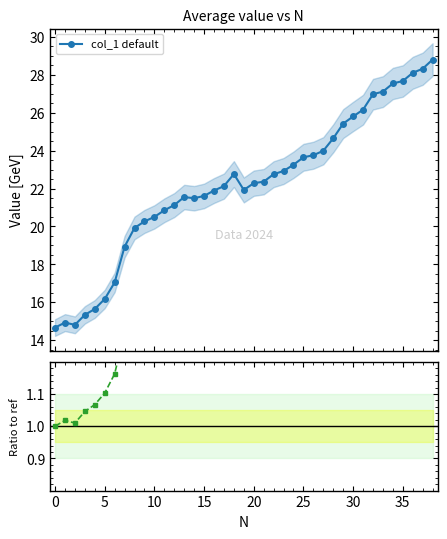

How many interior local valleys does the col_1 default series have?

3